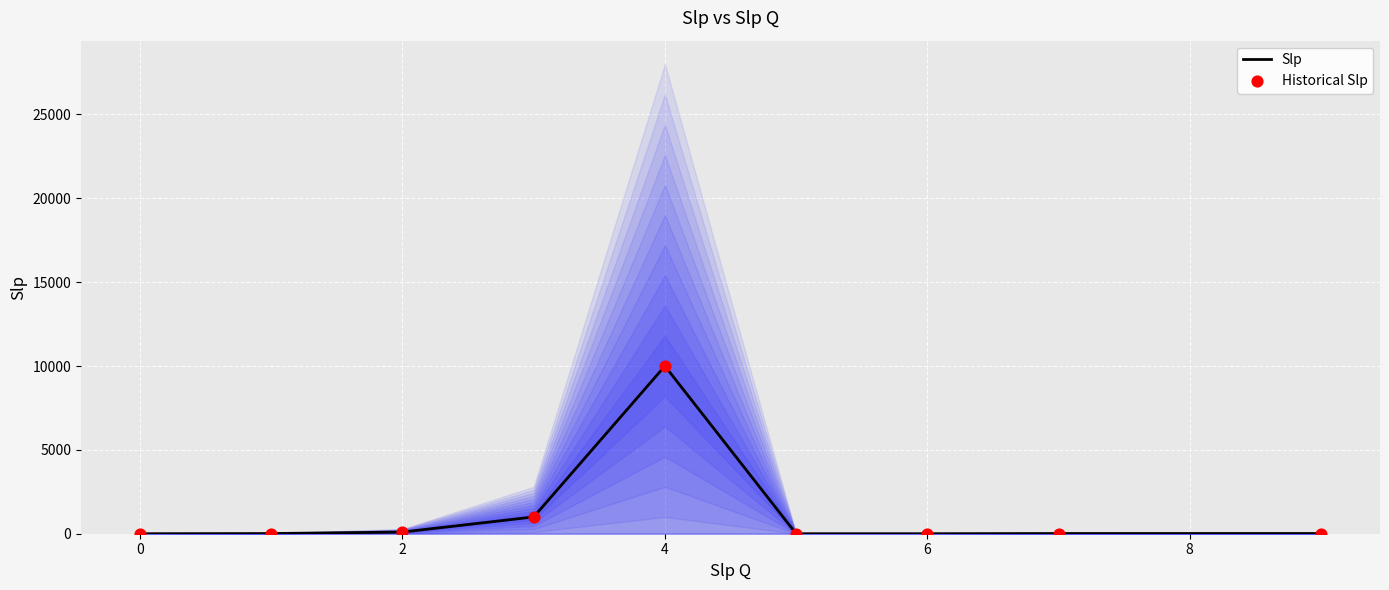

Which series reaches the minimum Y coordinate?

Slp